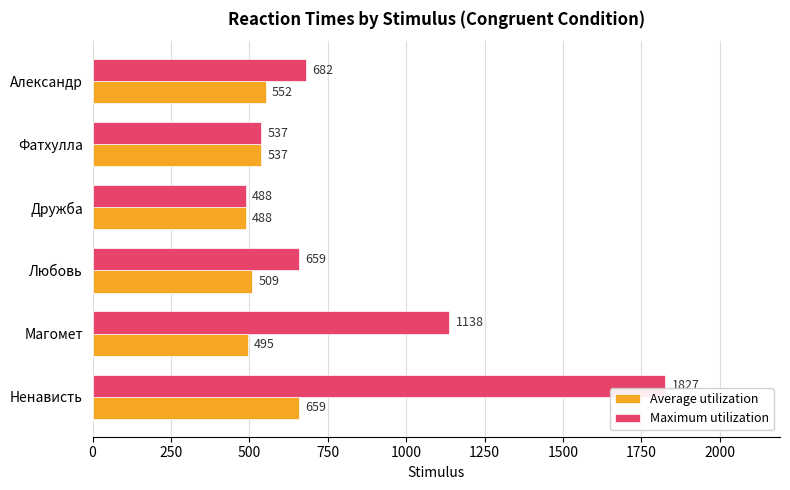

The Maximum utilization series shows 418 at Любовь. True or false?

False